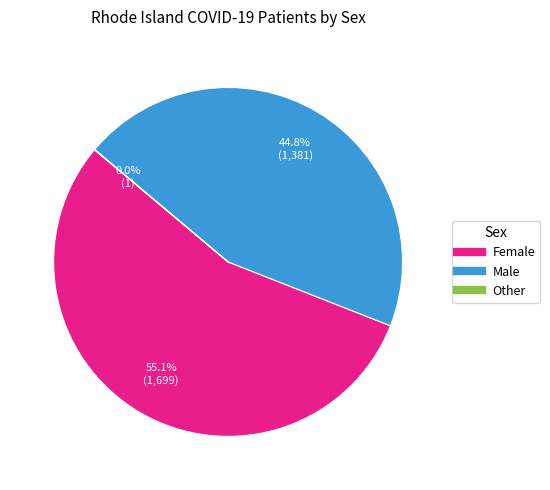

What percentage do Female and Male together represent?

100.0%